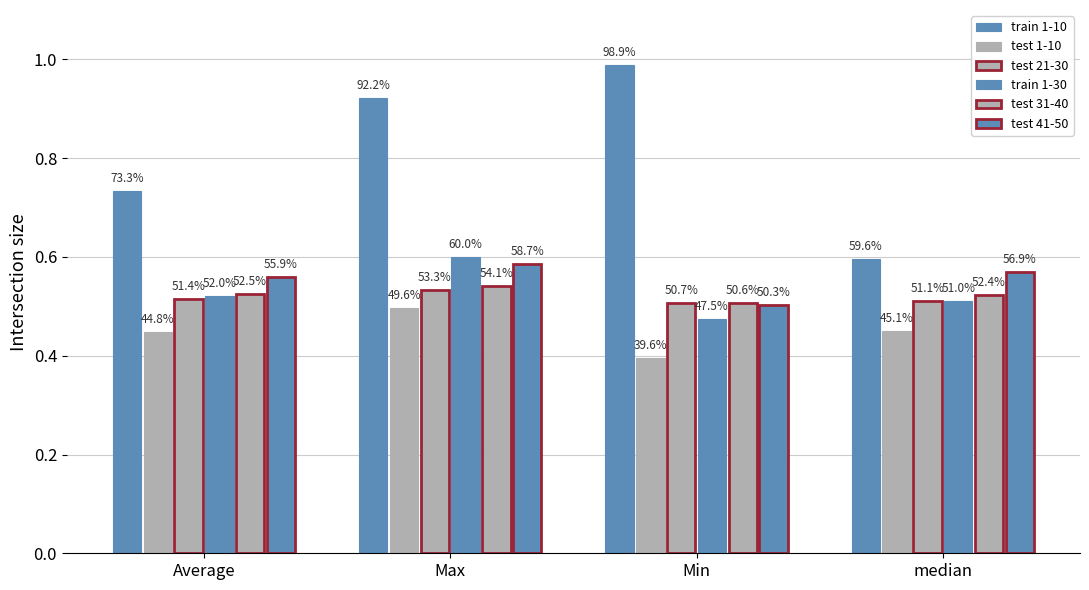

Between Max and median, which series saw the biggest shift?

train 1-10